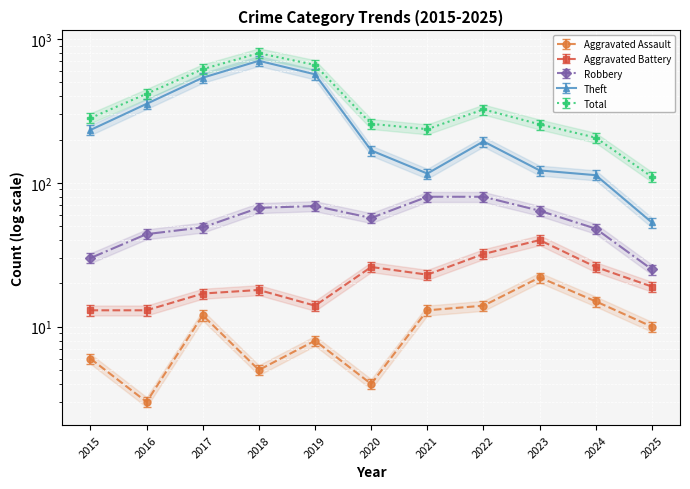

Which series changed the most between 2017 and 2021?

Theft